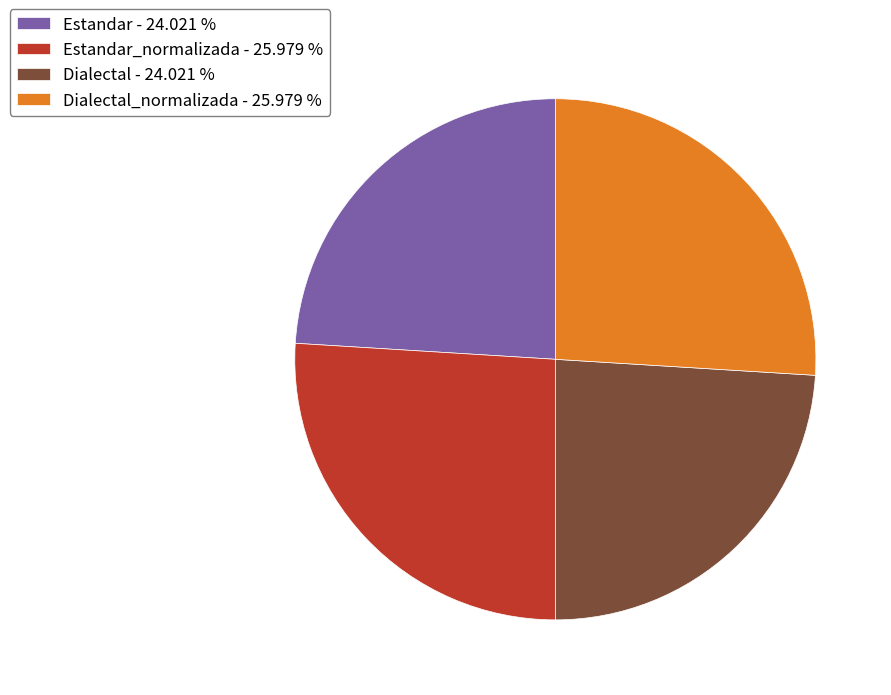

Does any single category account for the majority?

No